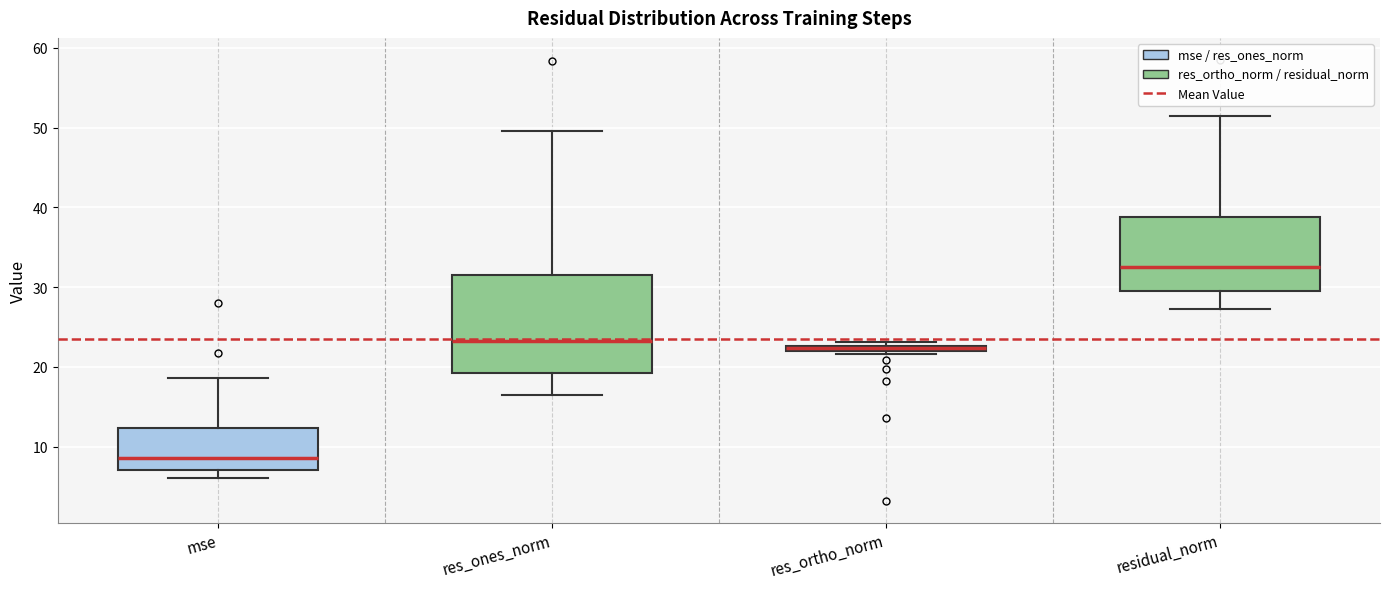

Where does the median line of the box for res_ones_norm sit on the y-axis? The values are not printed on the chart, so give them approximately, as read against the axis.

23